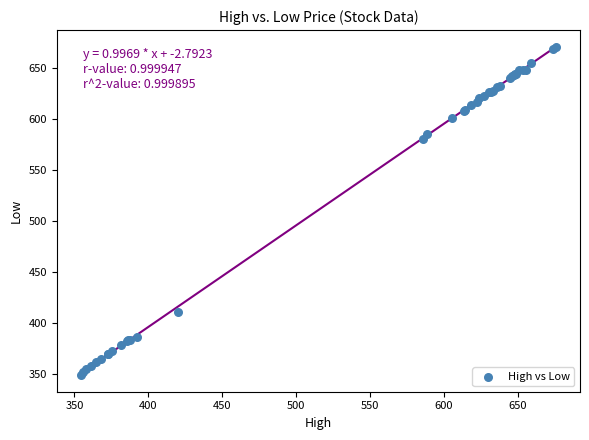

What Y value in the scatter plot is closest to 509?

580.9